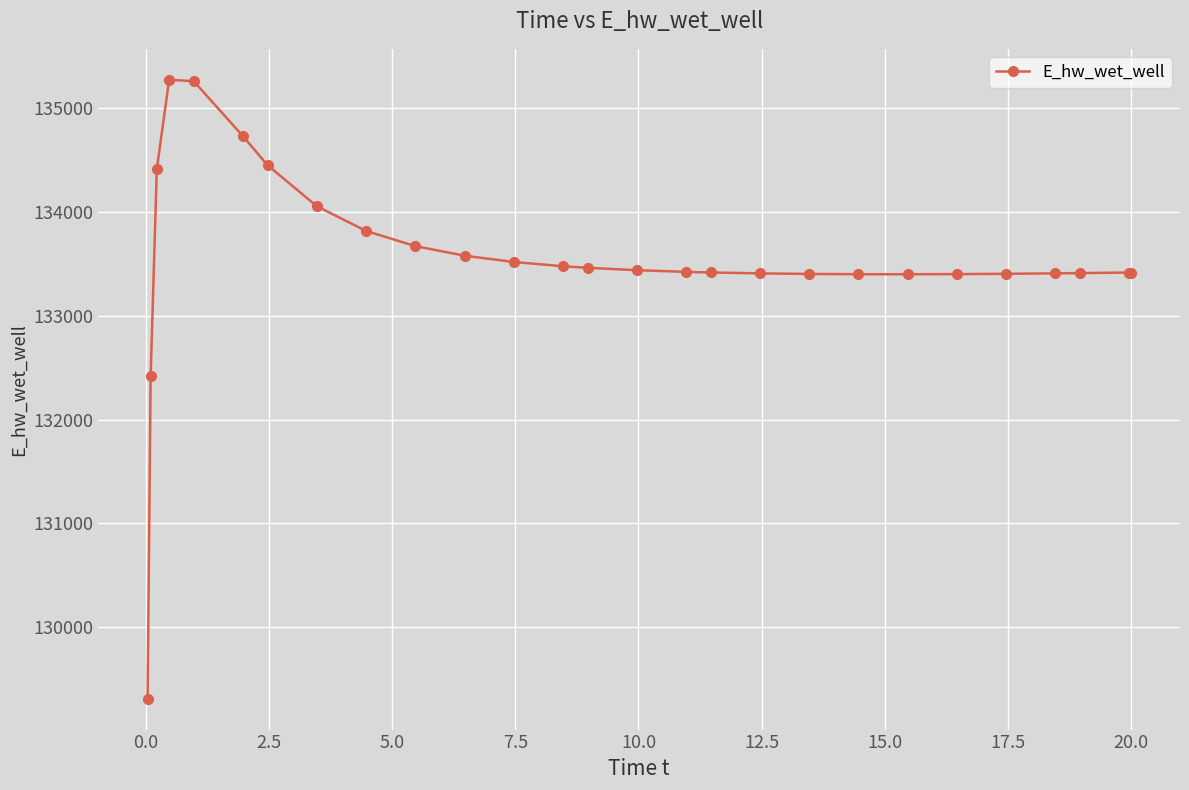

What is the greatest value displayed?

135275.9